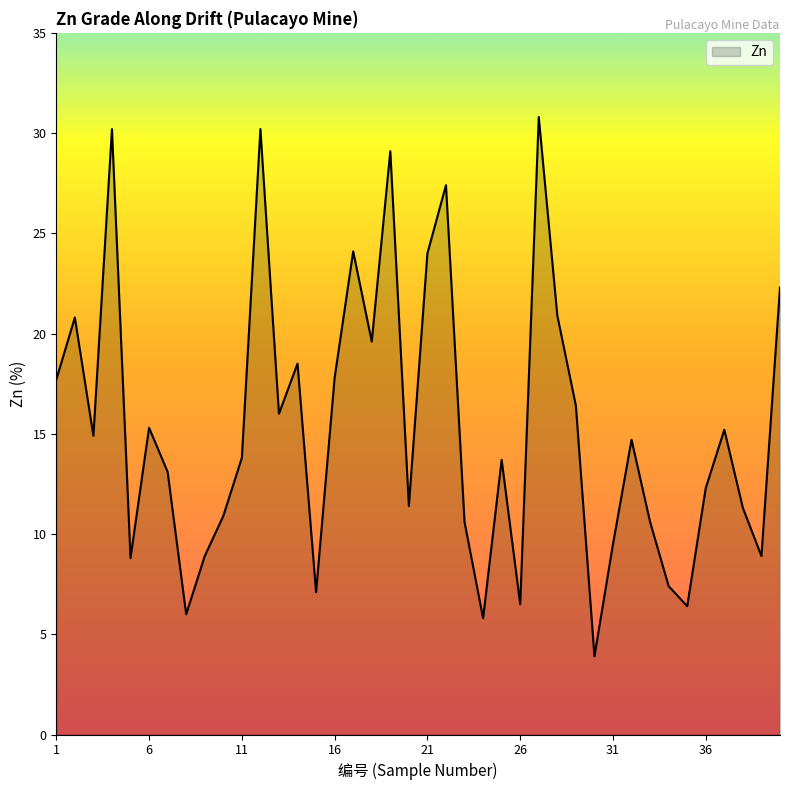

What is the sum of all values?

612.8